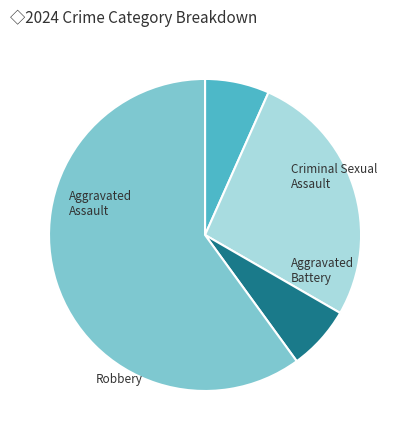

Does any single category account for the majority?

Yes